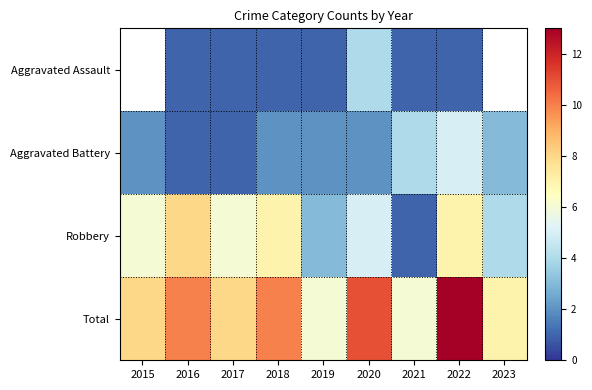

Count the number of data series in this chart.

4